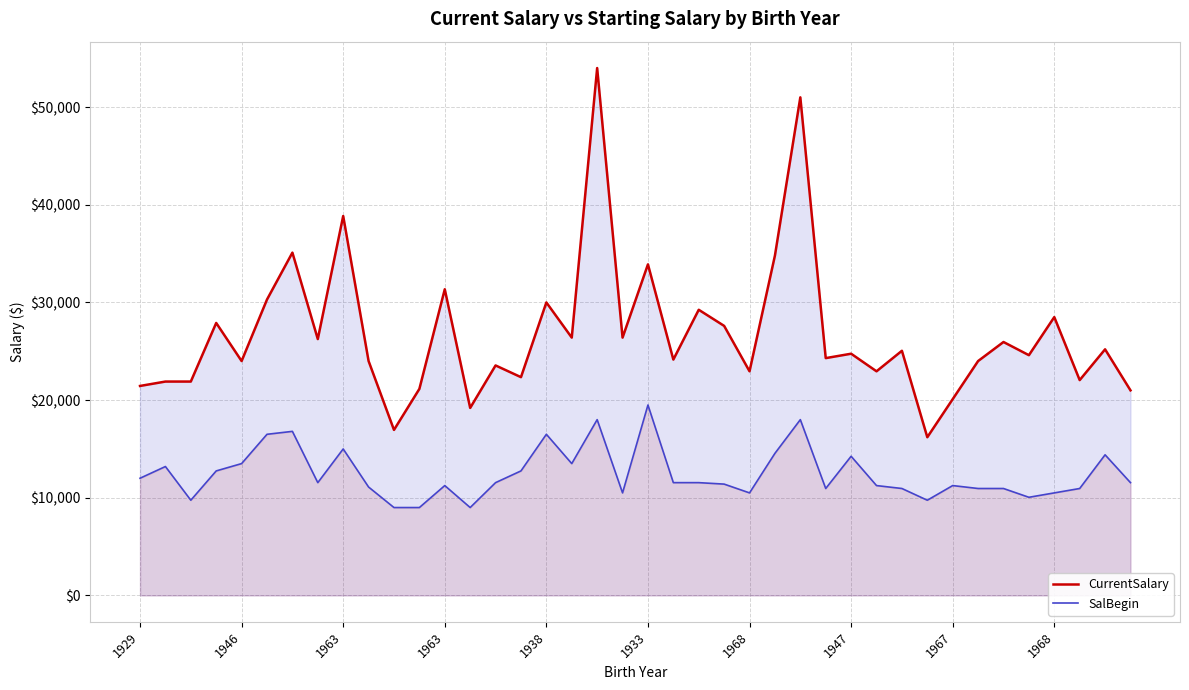

What is the spread (max minus min) of values at 1929?

9450